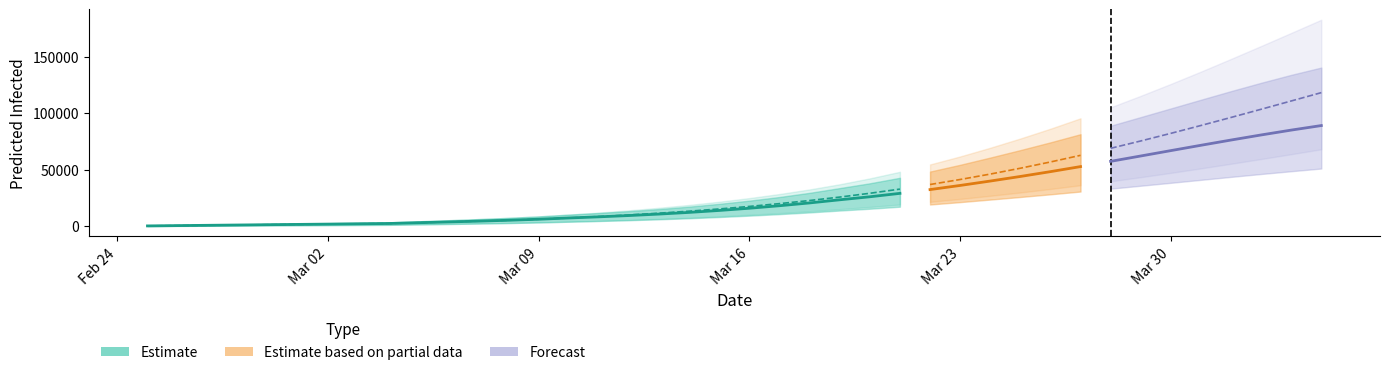

Which category has the lowest value across all series?

Feb 24